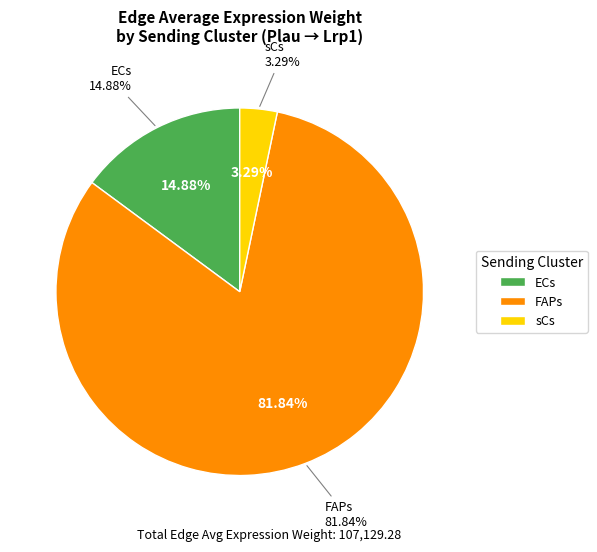

What is the largest slice in the pie chart?

FAPs